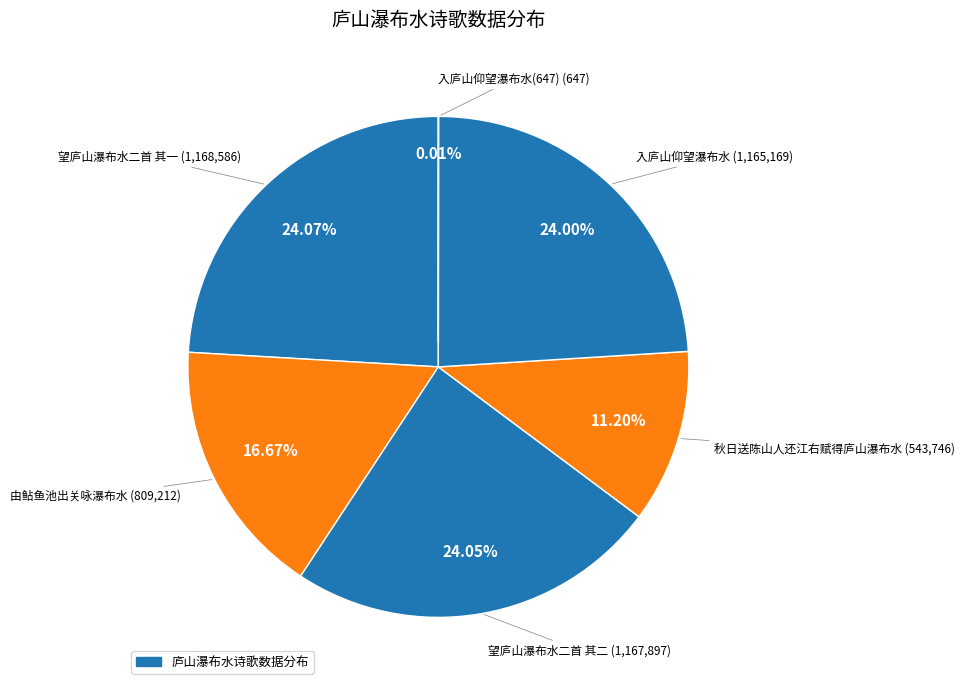

Count the number of slices in the pie.

6